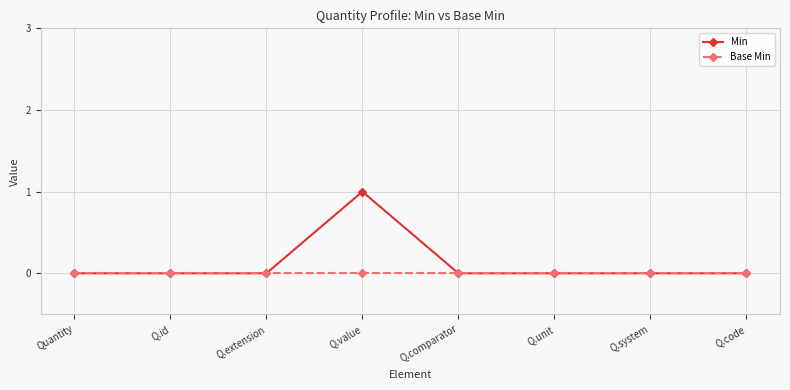

Which category has the highest value in the Min series?

Q.value